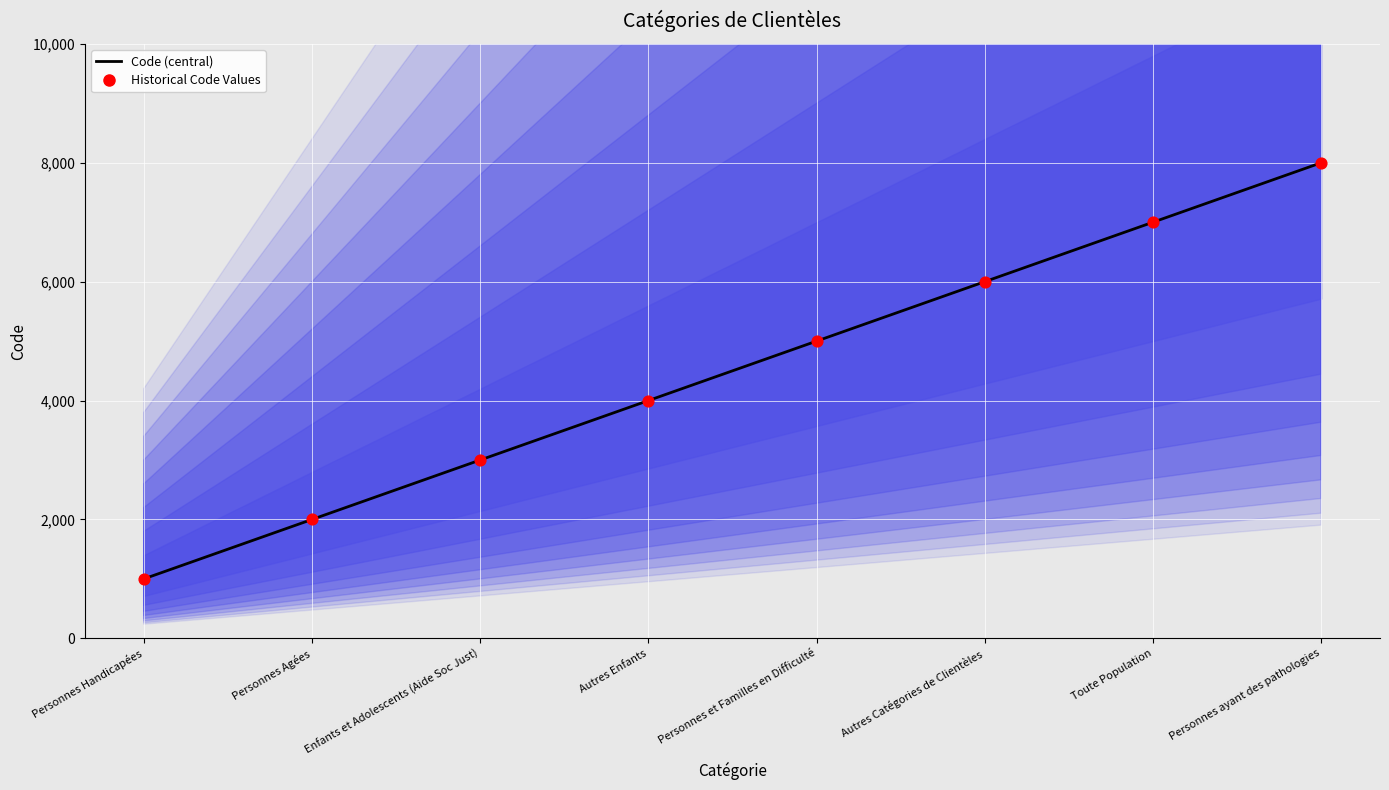

Which series reaches the minimum Y coordinate?

Code (central)